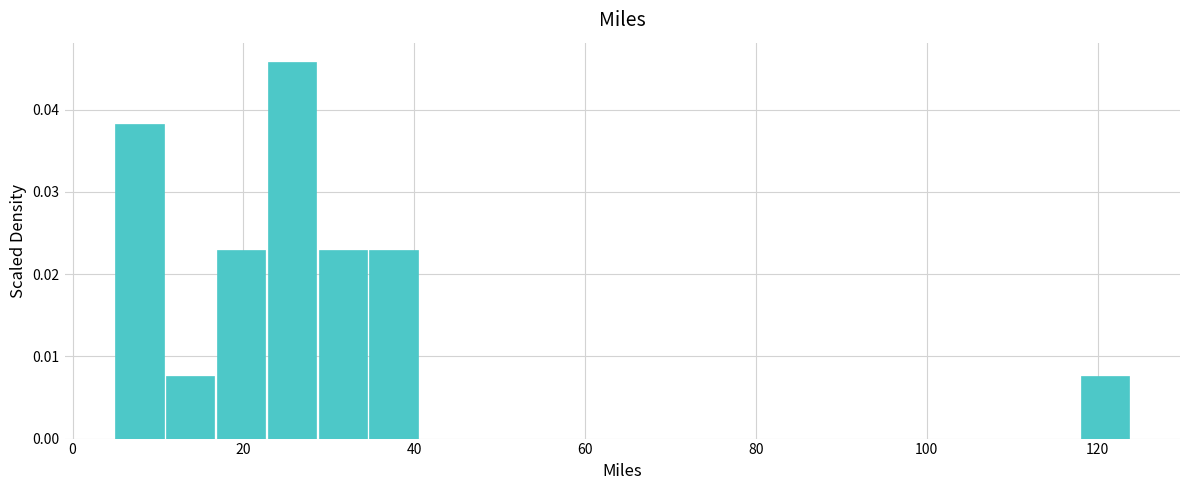

Around what value on the x-axis is the tallest bar? Give the approximate position of its centre, as read against the axis.

26